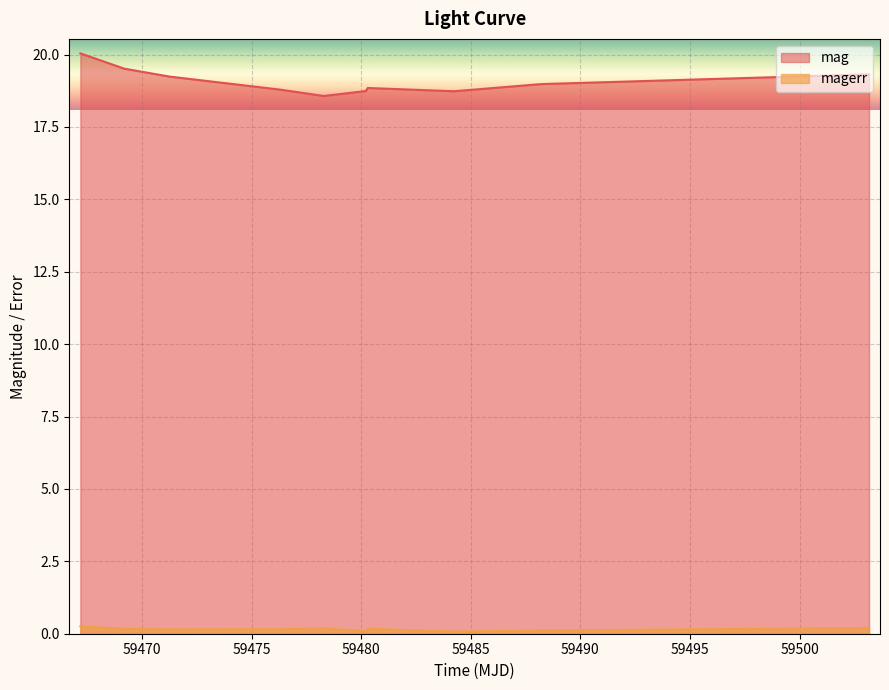

What is the greatest value displayed?

20.0